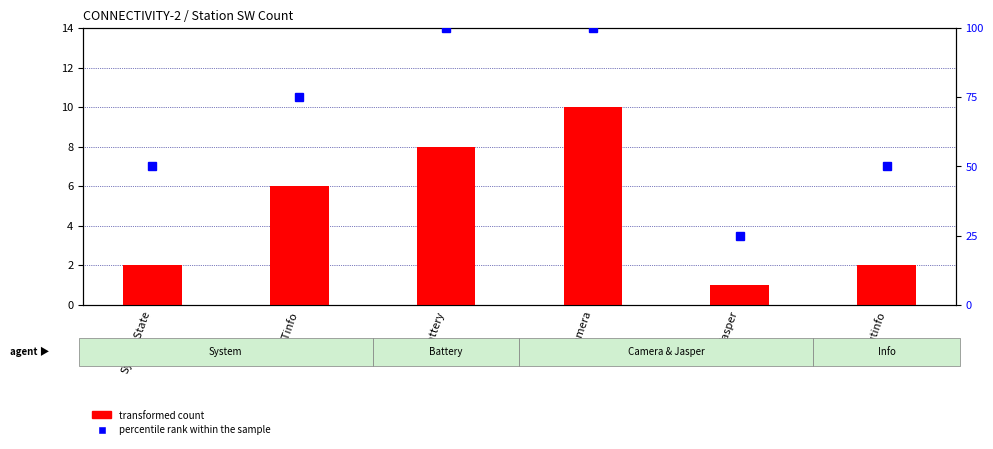

How many groups of bars are there?

6